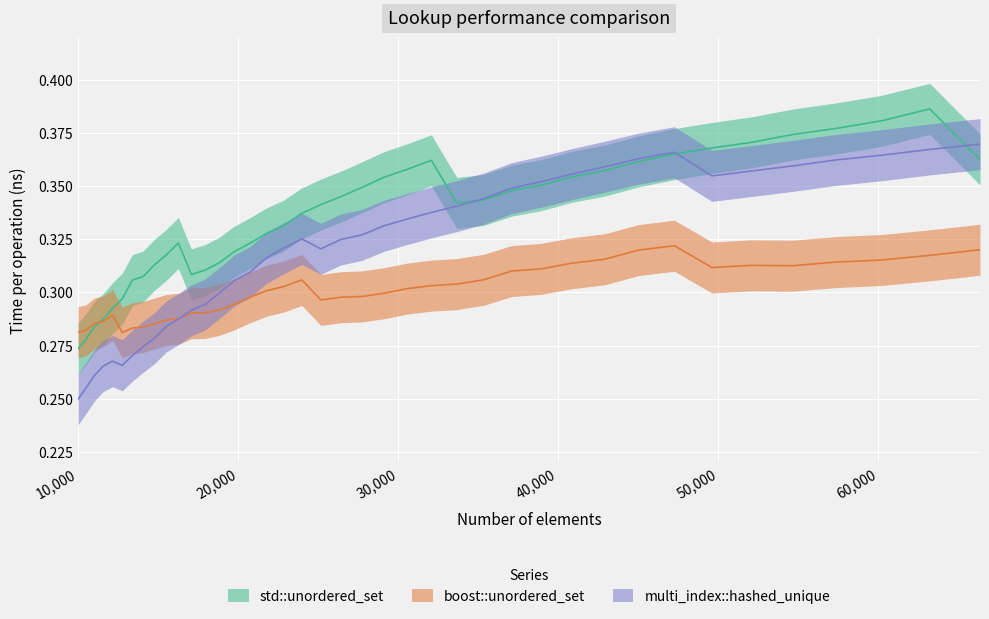

Between 38930 and 63216, which series saw the biggest shift?

std::unordered_set